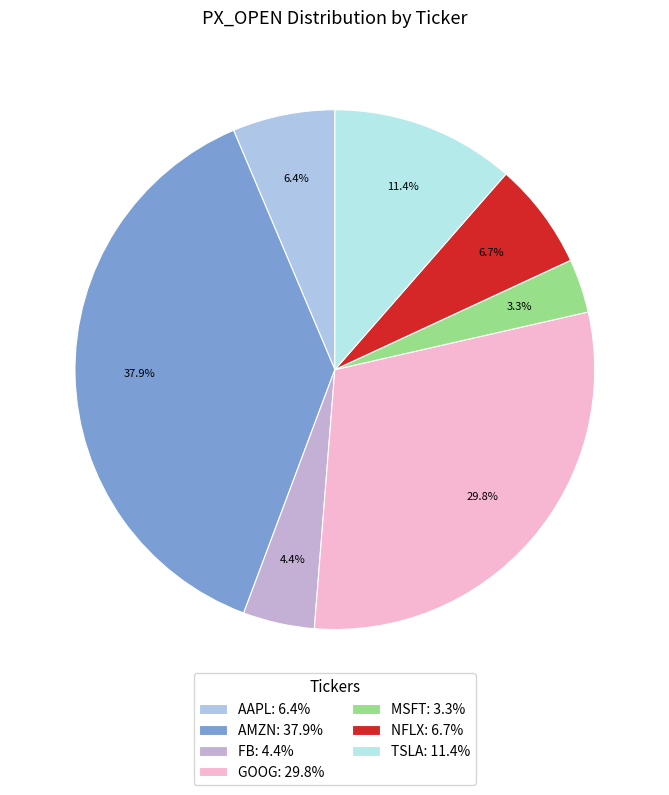

What portion of the pie excludes AMZN?

62.1%